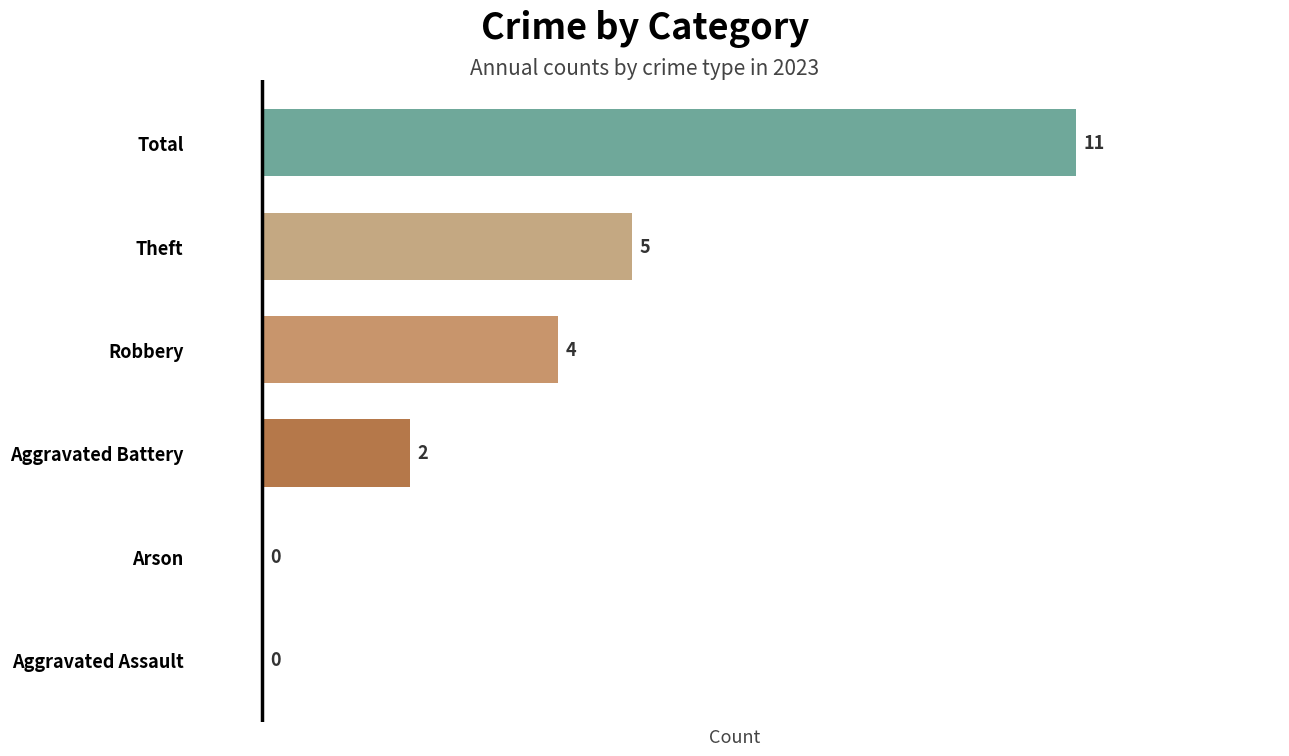

True or false: the data shows -4 at Aggravated Assault.

False